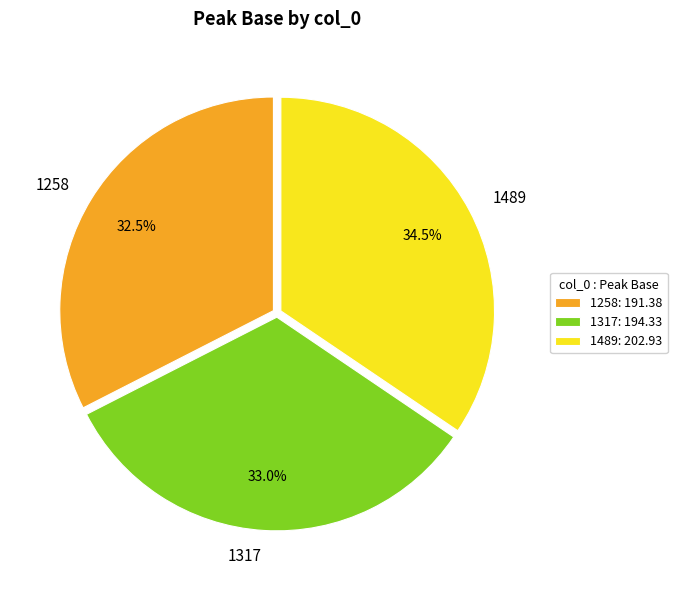

What is the ratio of the value at 1317 to the value at 1489?

1.0